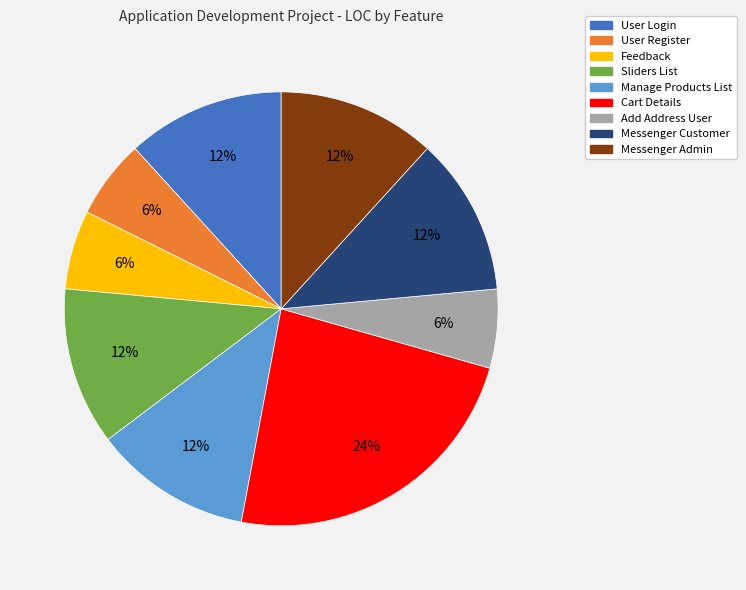

Which has a higher value, Add Address User or Messenger Admin?

Messenger Admin